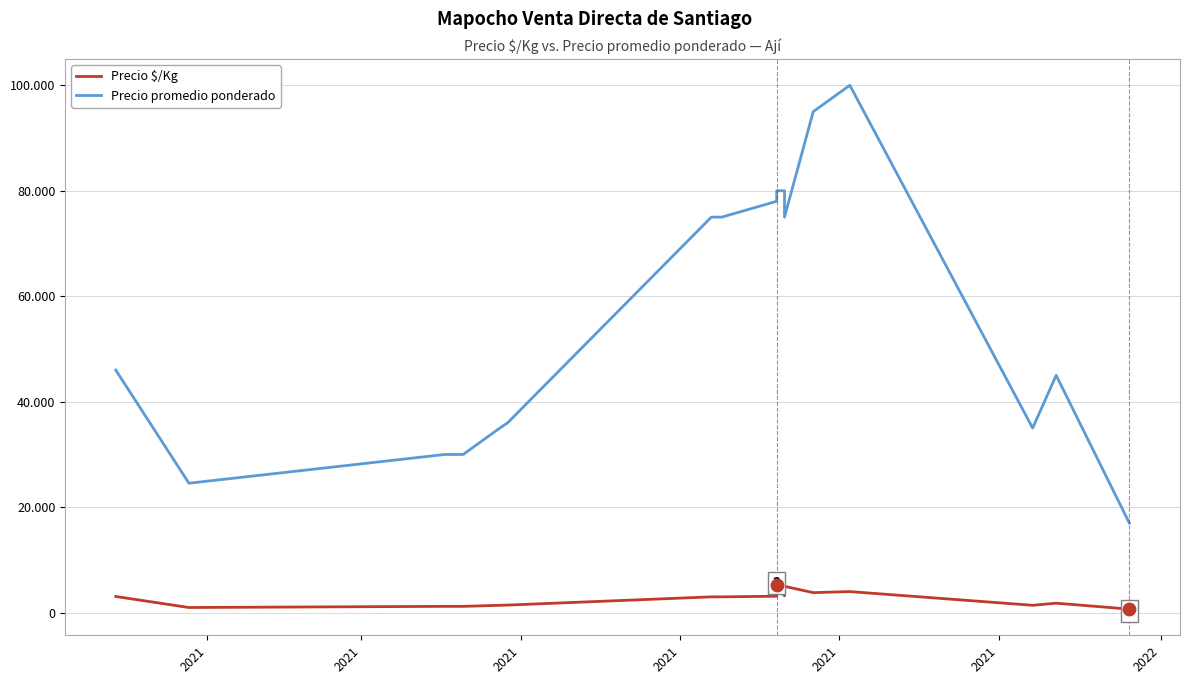

What is the total value across all series at 2021?

49067